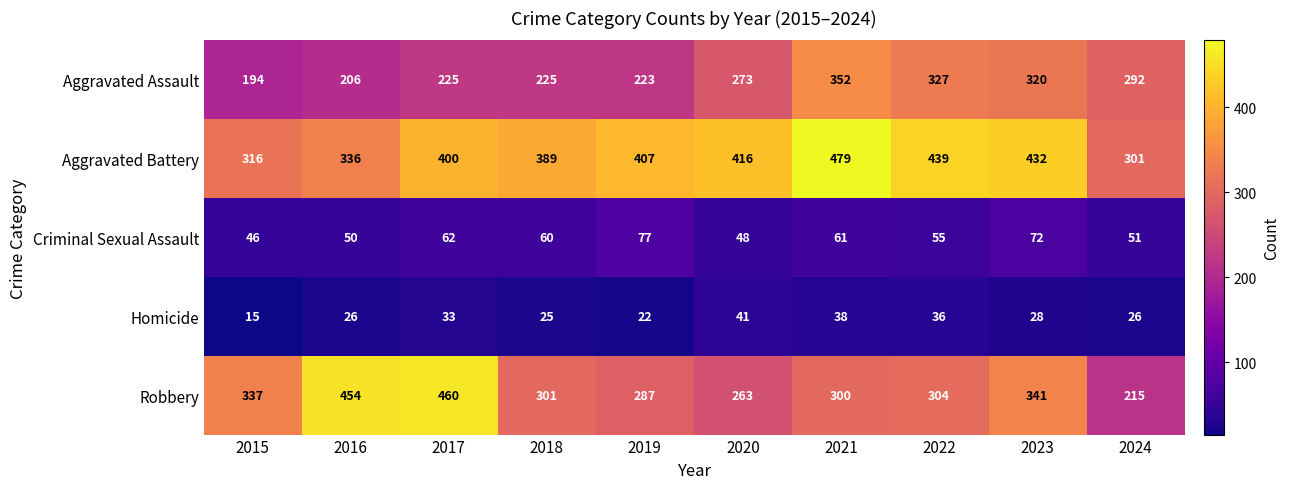

What is the average value of the Homicide series?

29